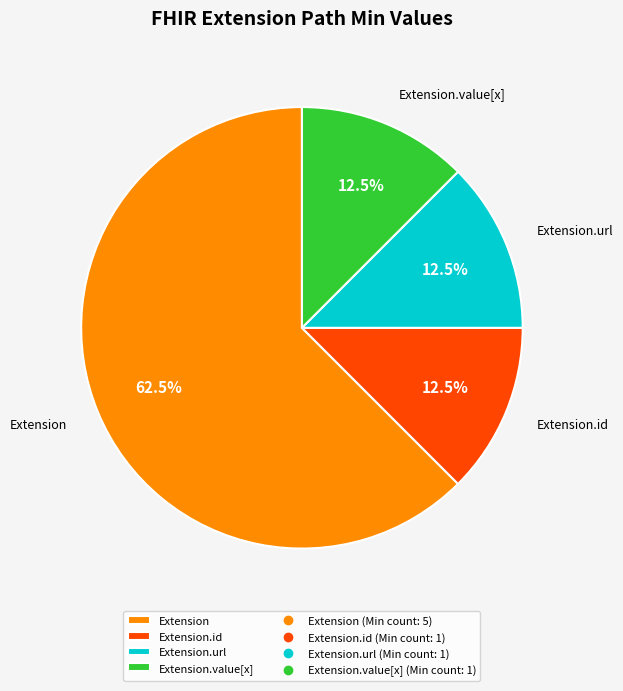

Which has a higher value, Extension or Extension.url?

Extension